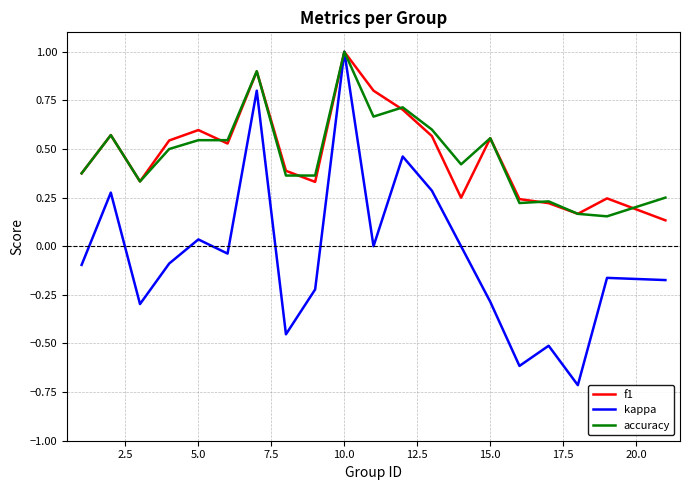

Which series has the widest spread of values?

kappa